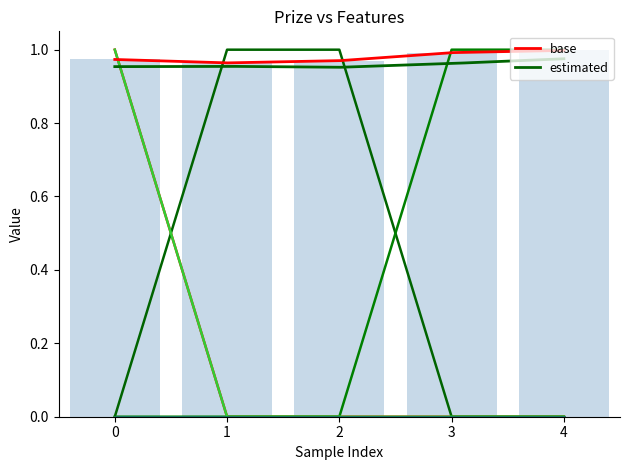

True or false: WEB_DESIGNS has a value of 0 at 0.0.

False